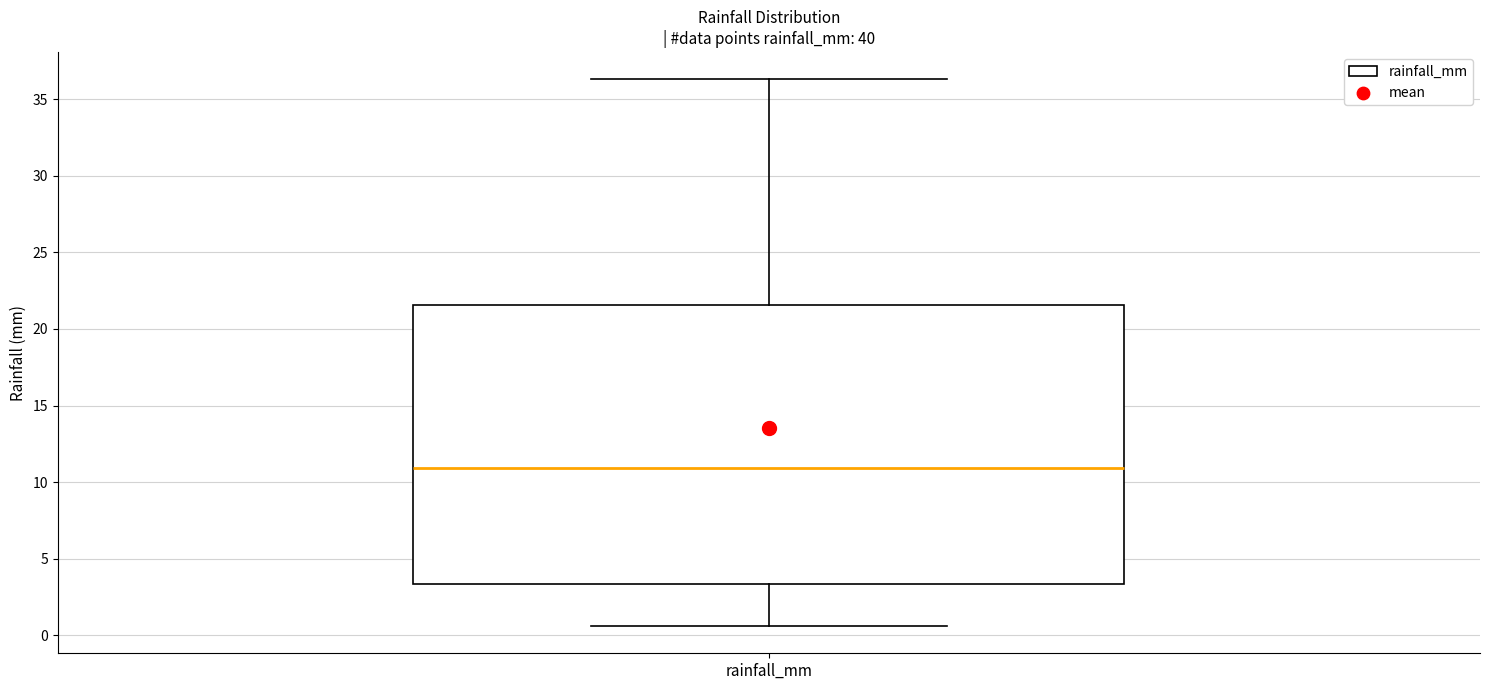

Transcribe this box plot: give where the median line is, the range the box spans, and where the two whiskers end, as read against the y-axis. The values are not printed on the chart, so give them approximately, as read against the axis.

median 11.0, box 3.5 to 21.5, whiskers 0.5 to 36.5